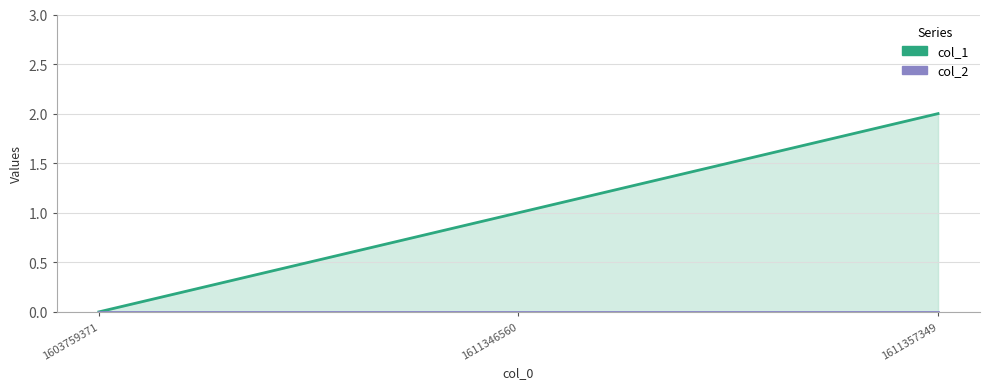

The col_2 series shows 0 at 1611346560. True or false?

True